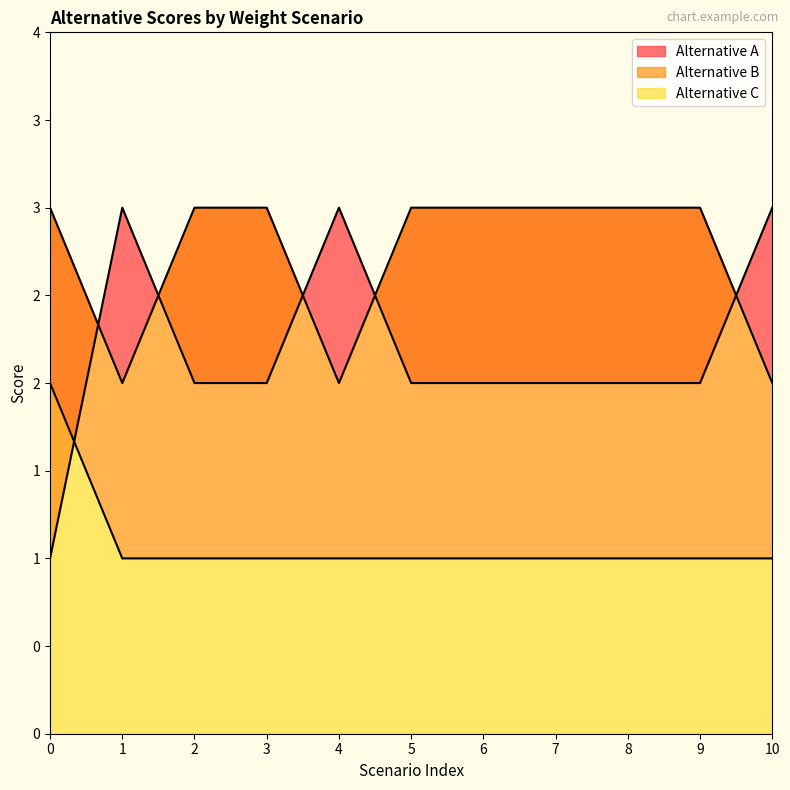

How many Alternative A values are between 2 and 3?

10